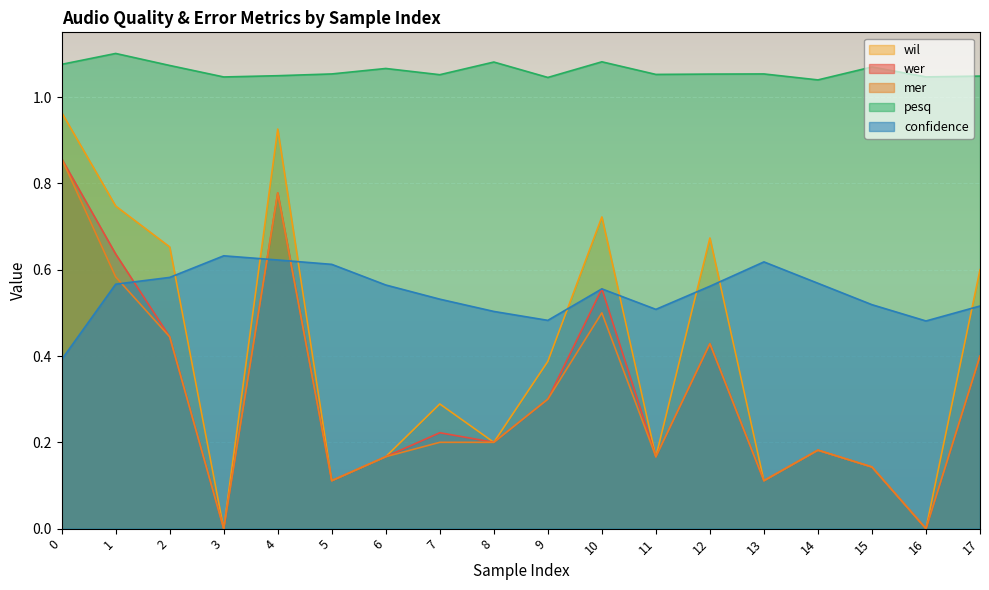

Is it true that wil equals -0.3 at 16?

False